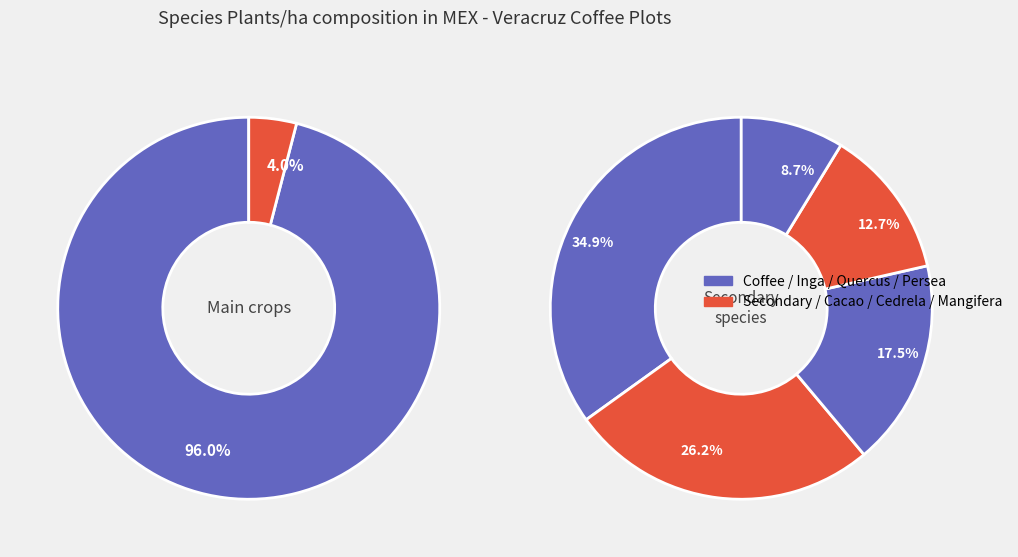

What is the change in value from Coffee (main crop) to Persea americana?

-2984